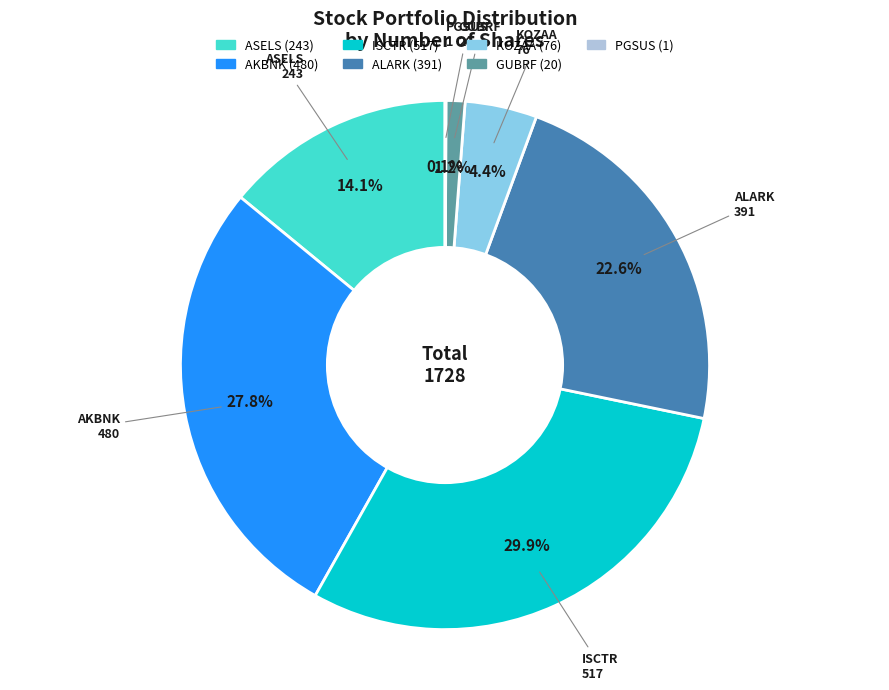

To the nearest percent, what percentage of the pie is ASELS?

14%